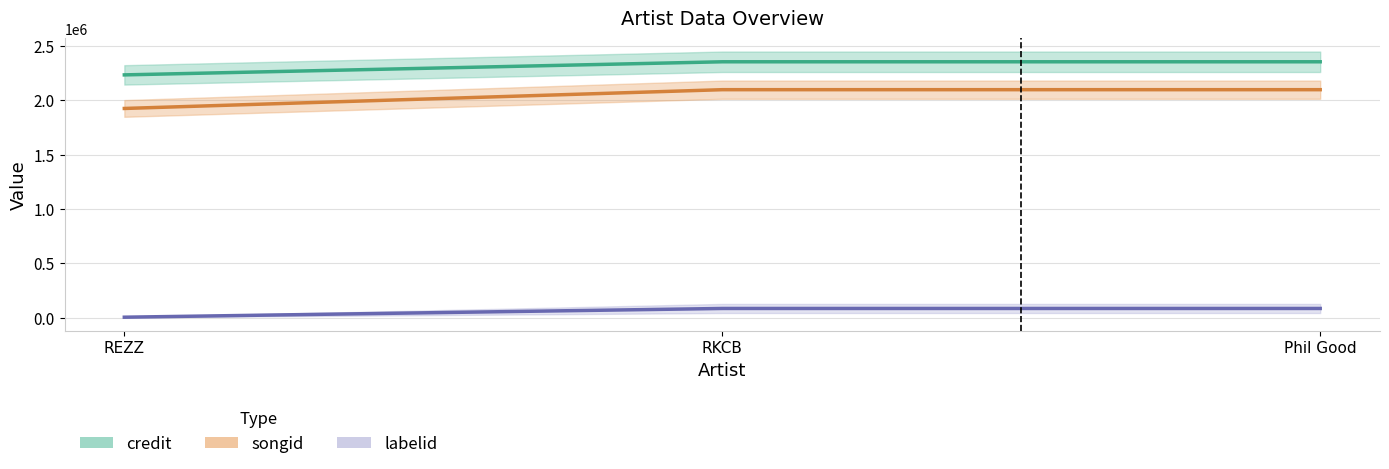

What is the label of the 3rd point from the right?

REZZ